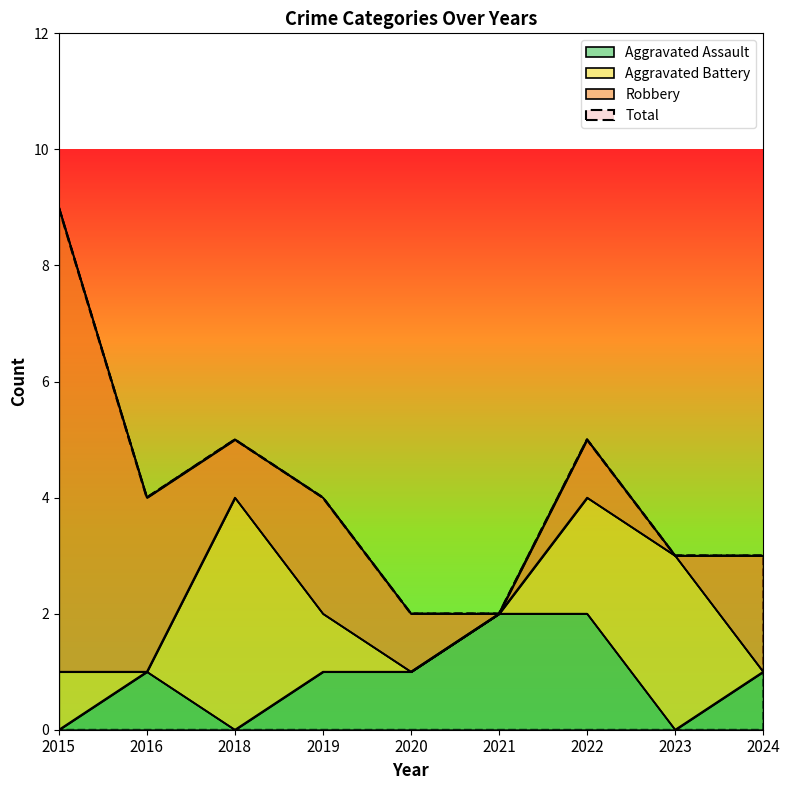

What is the maximum value for Aggravated Assault?

2